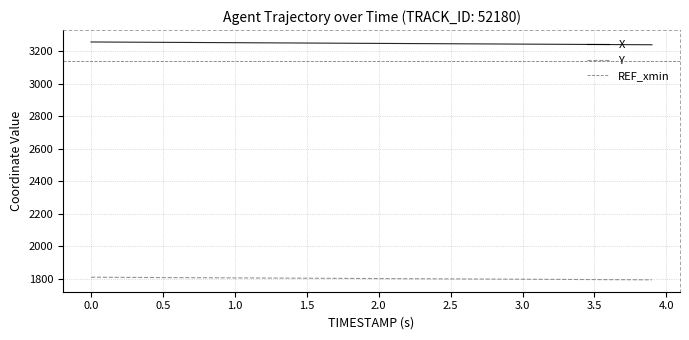

Reading right to left, list all the values displayed in this chart.

X: 3238.5	3238.9	3239.4	3239.8	3240.3	3240.7	3241.2	3241.6	3242.0	3242.5	3242.9	3243.3	3243.8	3244.2	3244.7	3245.1	3245.5	3246.0	3246.4	3246.8	3247.3	3247.7	3248.2	3248.6	3249.0	3249.5	3249.9	3250.3	3250.8	3251.2	3251.7	3252.1	3252.5	3253.0	3253.4	3253.9	3254.3	3254.7	3255.2	3255.6
Y: 1793.4	1793.8	1794.2	1794.6	1795.0	1795.4	1795.8	1796.2	1796.7	1797.1	1797.5	1797.9	1798.3	1798.7	1799.1	1799.5	1799.9	1800.3	1800.7	1801.2	1801.6	1802.0	1802.4	1802.8	1803.2	1803.6	1804.0	1804.4	1804.8	1805.3	1805.7	1806.1	1806.5	1806.9	1807.3	1807.7	1808.1	1808.5	1809.0	1809.4